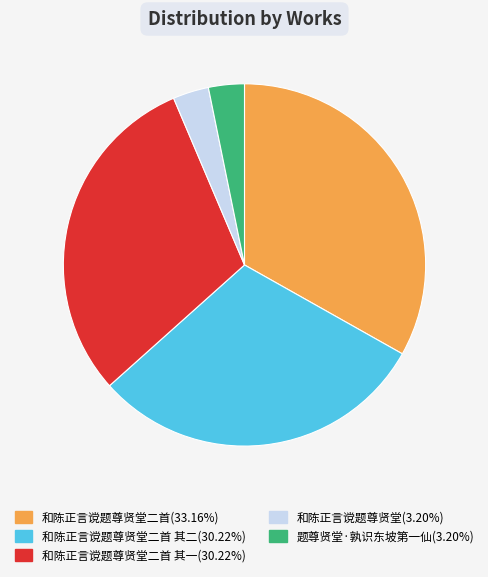

Is there a majority slice in this chart?

No